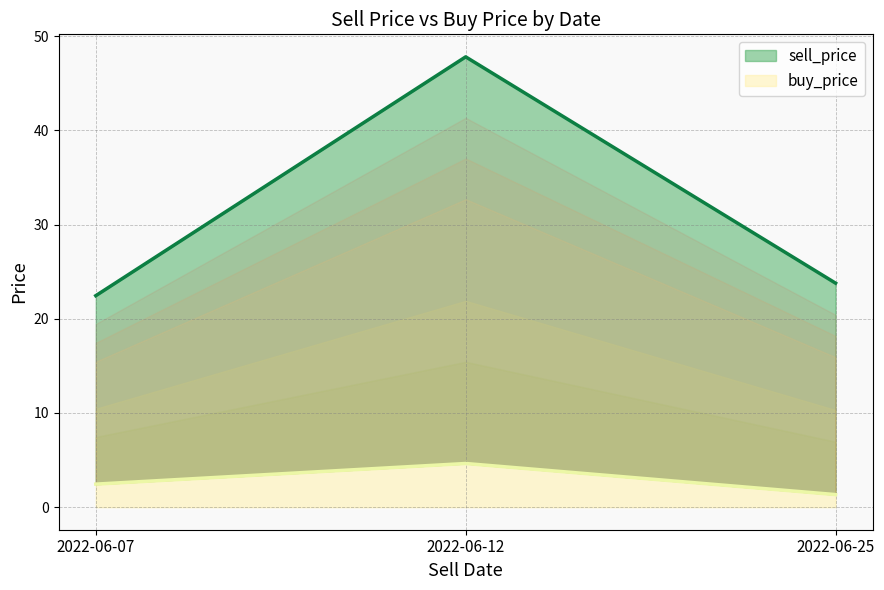

What is the lowest value of the buy_price series?

0.3